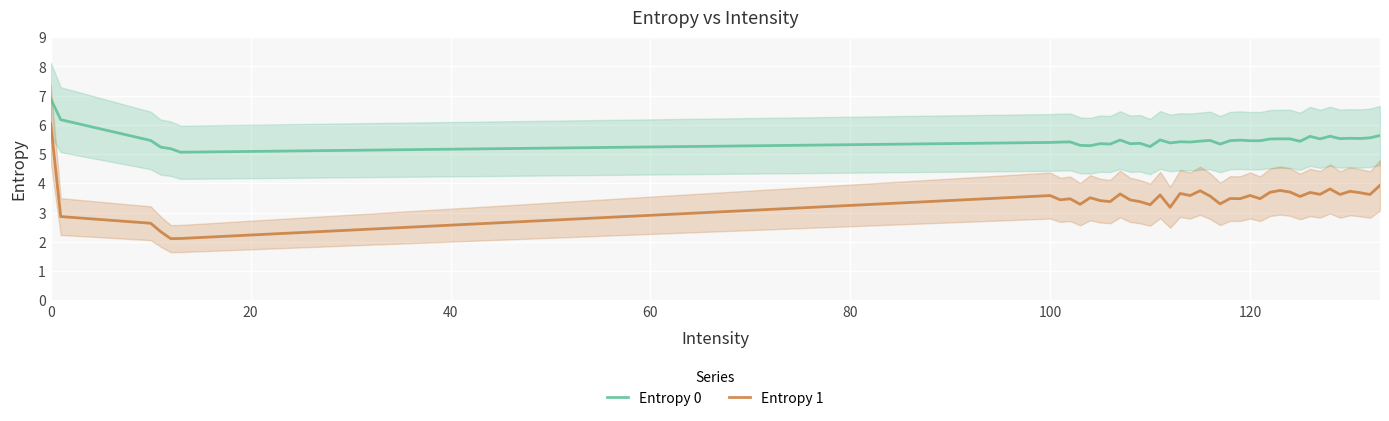

True or false: Entropy 0 and Entropy 1 cross at least once.

False